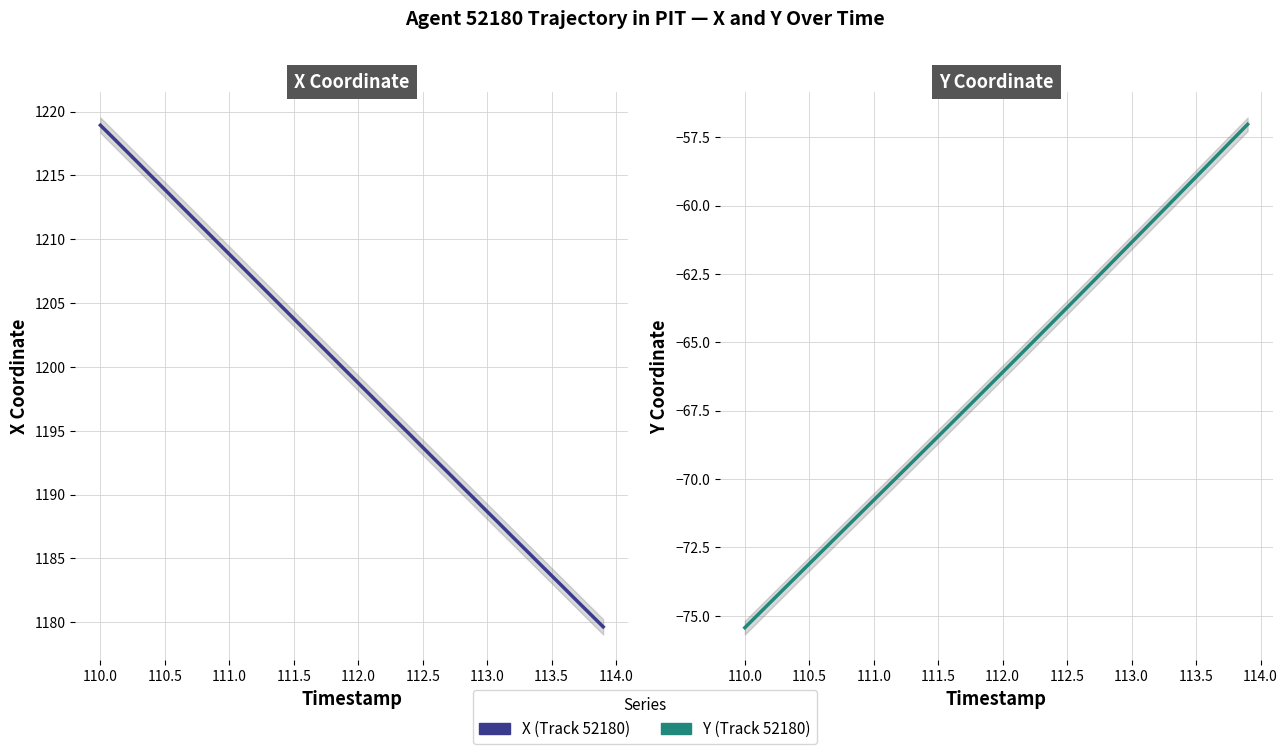

True or false: X (Track 52180) and Y (Track 52180) intersect in this chart.

False